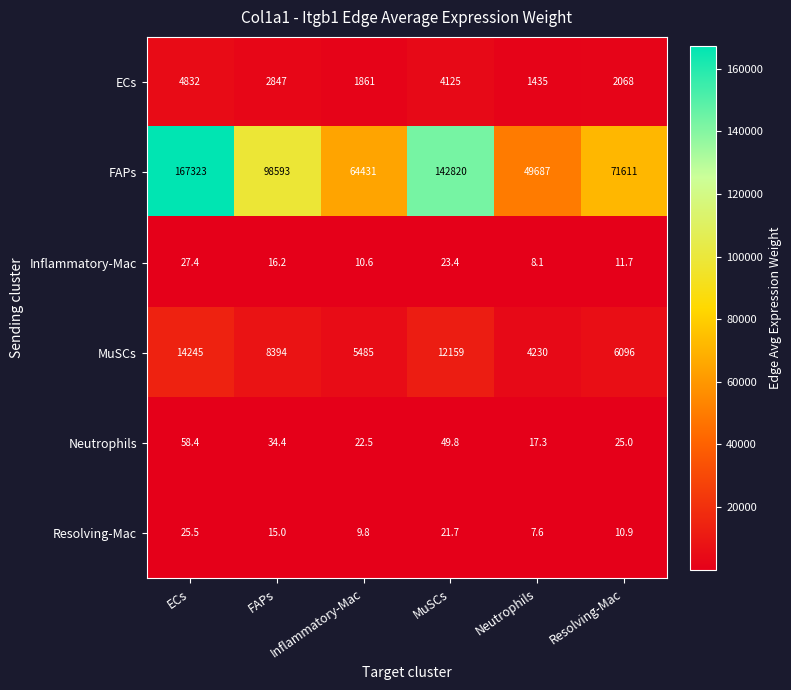

Which series has the largest range (max minus min)?

FAPs